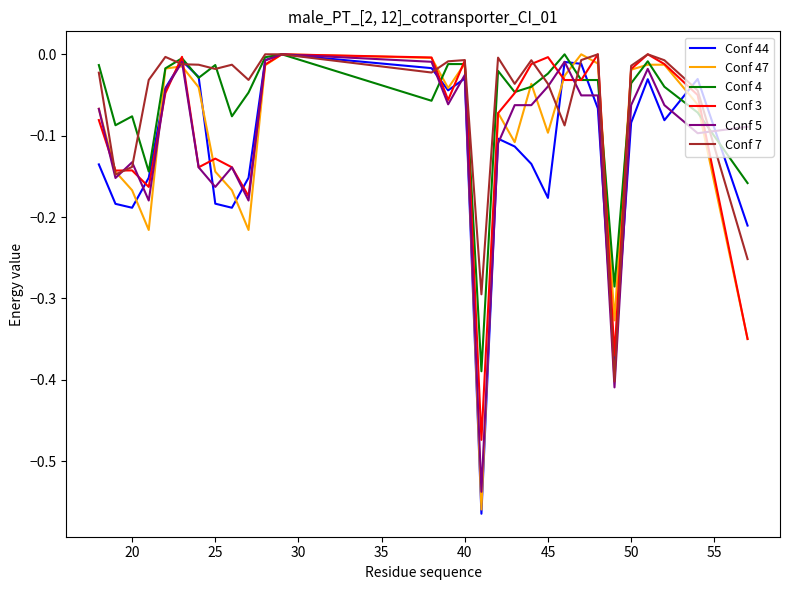

Does the chart have visible grid lines?

No